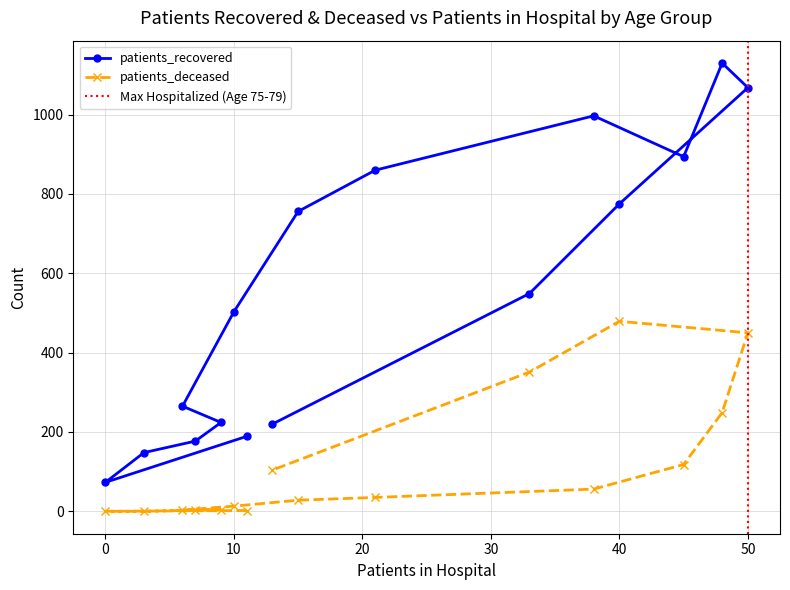

What is the difference between the maximum and minimum values in the patients_deceased series?

479